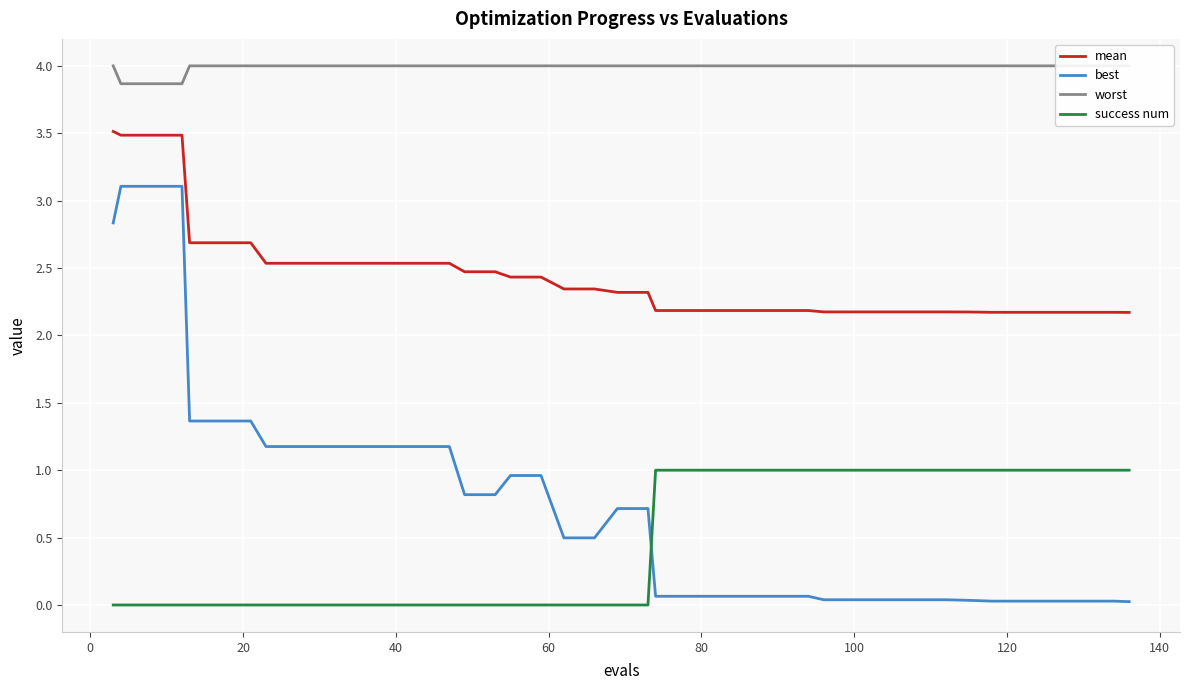

What is the maximum value for success num?

1.0